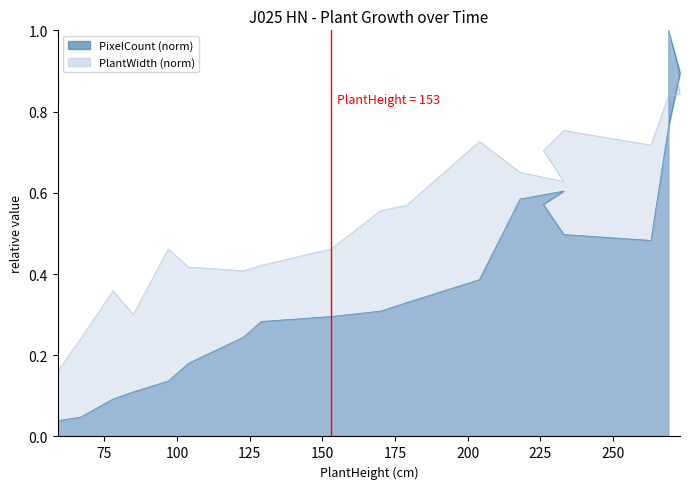

Where is the first local minimum for PlantWidth?

85